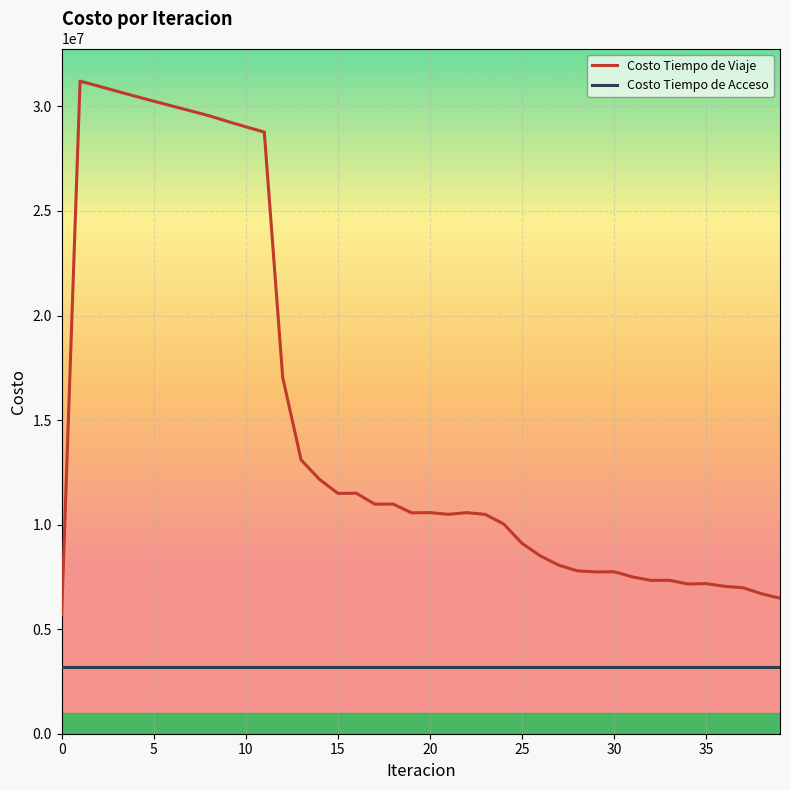

What is the minimum value shown in the chart?

3171233.4